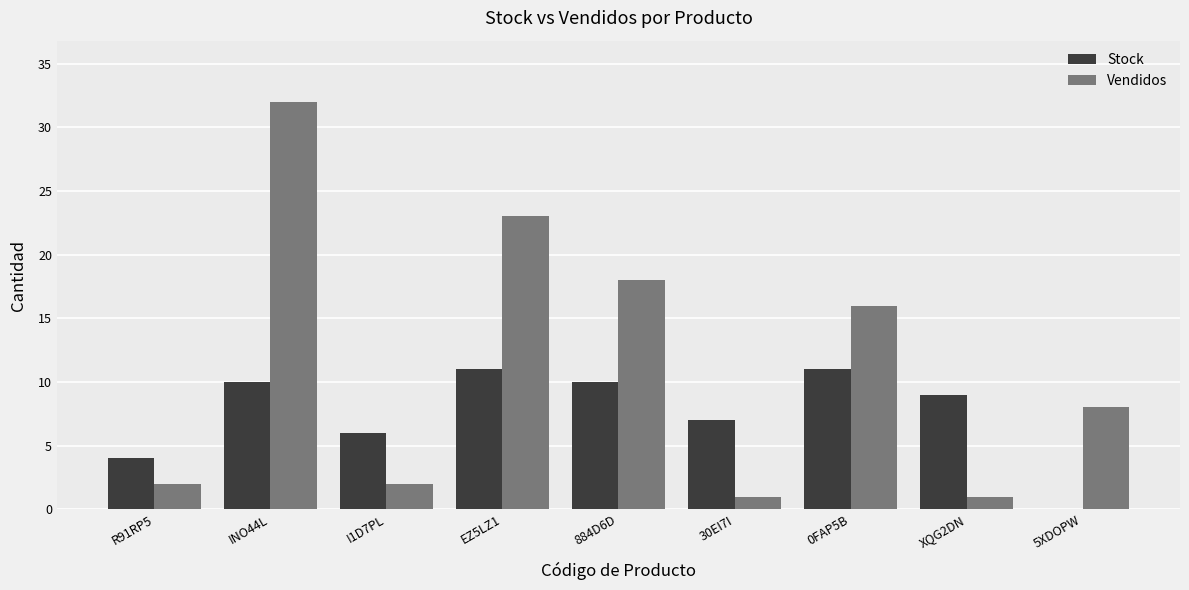

Where is Vendidos nearest to the value 16?

0FAP5B